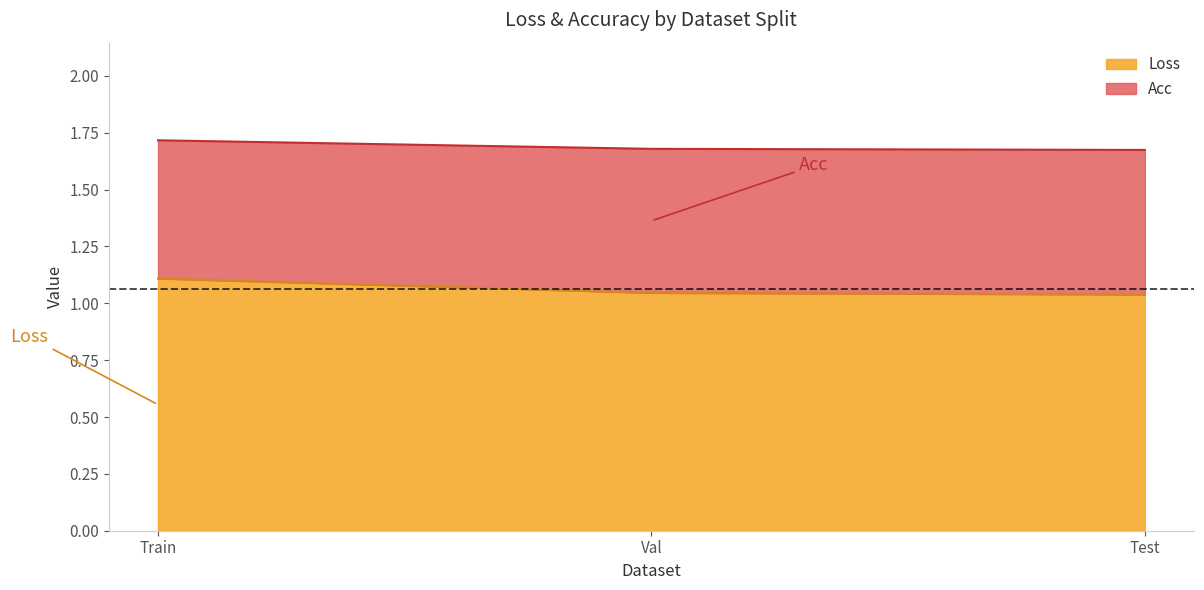

List the labels in order of Acc value, largest first.

Train, Val, Test